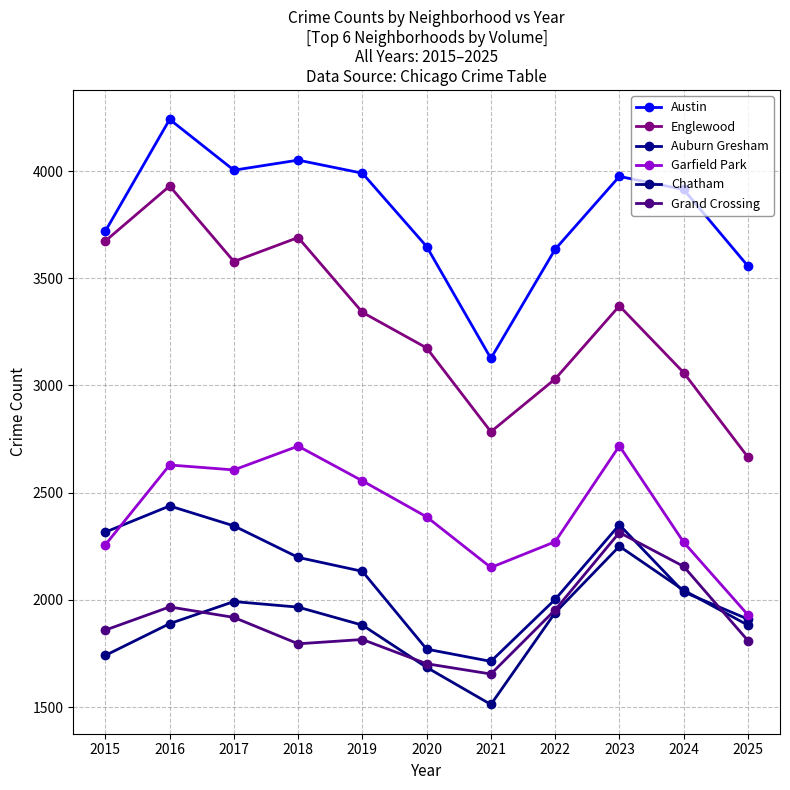

Reading right to left, what are all the values shown in this chart?

Austin: 3557	3914	3975	3635	3126	3648	3990	4051	4004	4241	3720
Englewood: 2666	3060	3371	3030	2784	3175	3341	3690	3578	3930	3674
Auburn Gresham: 1910	2037	2350	2002	1713	1770	2133	2198	2345	2438	2316
Garfield Park: 1930	2269	2718	2271	2151	2387	2555	2717	2606	2629	2257
Chatham: 1882	2045	2250	1940	1512	1685	1882	1966	1992	1889	1741
Grand Crossing: 1810	2156	2314	1953	1654	1702	1815	1795	1918	1967	1859